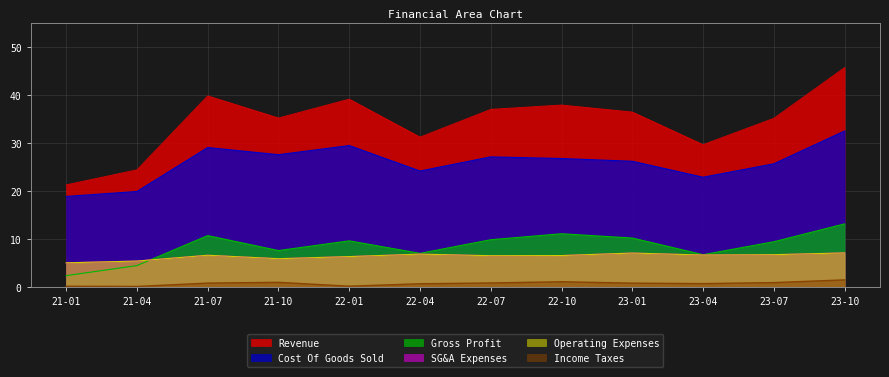

Which series has the largest total across all categories?

Revenue